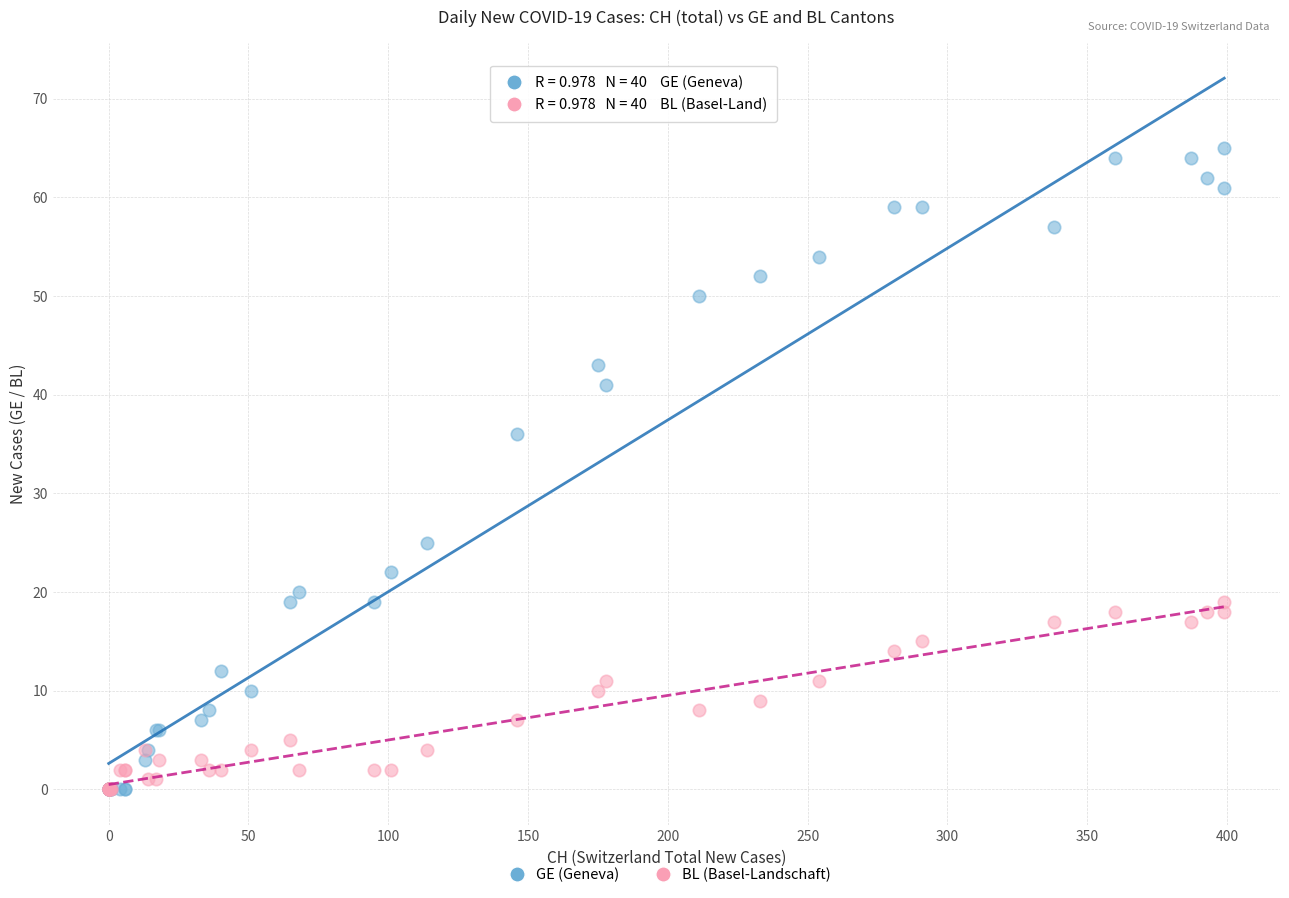

Across all series, what Y value is closest to 32?

36